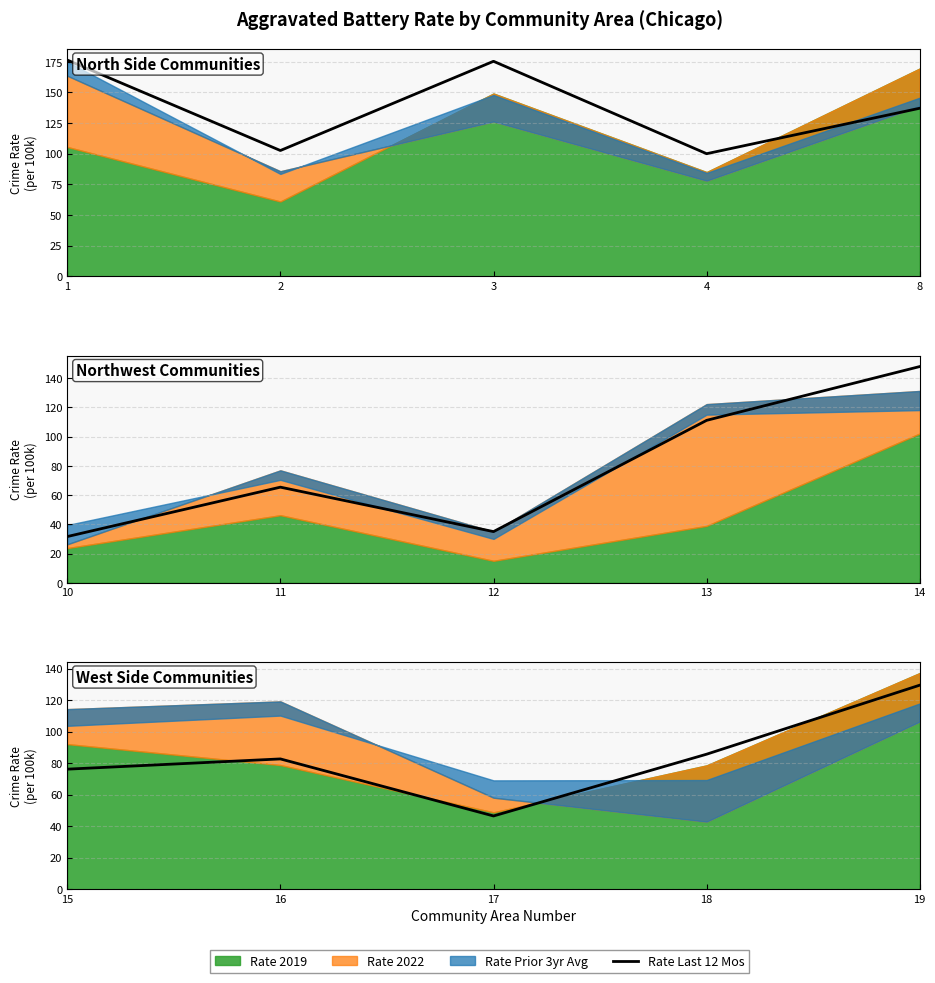

Between 19 and 17, which is larger?

19